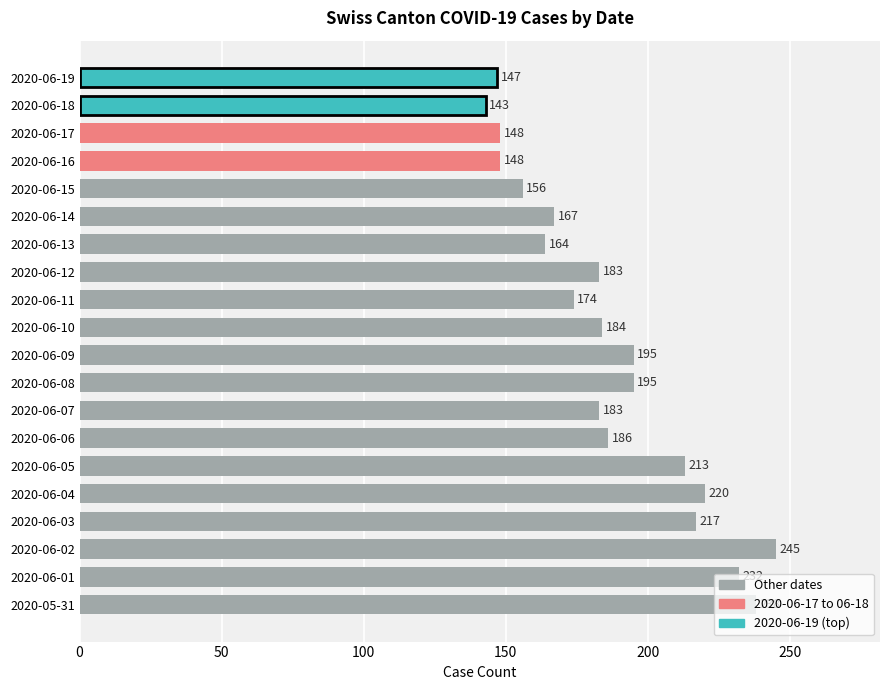

What is the difference between the values at 2020-06-11 and 2020-06-18?

31